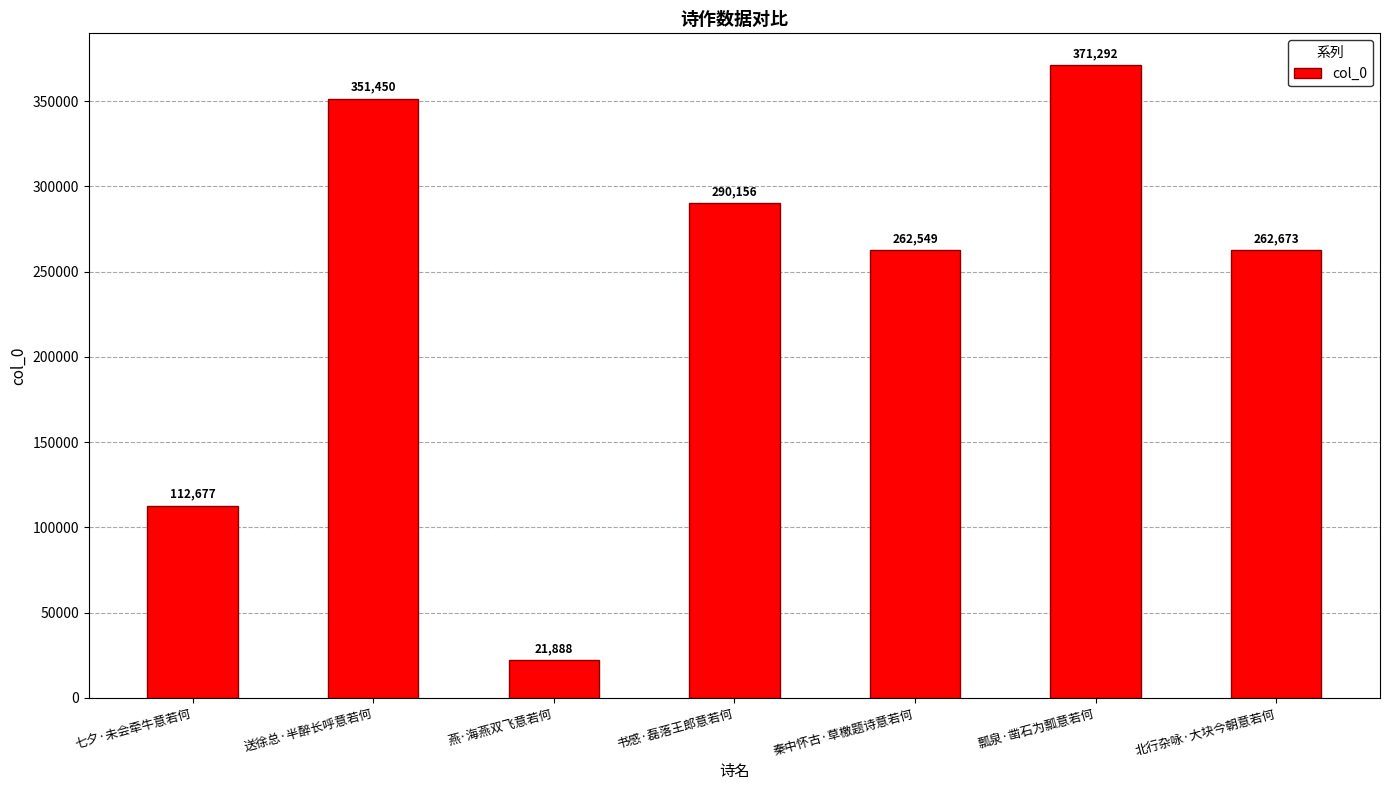

How many bars are there in total?

7